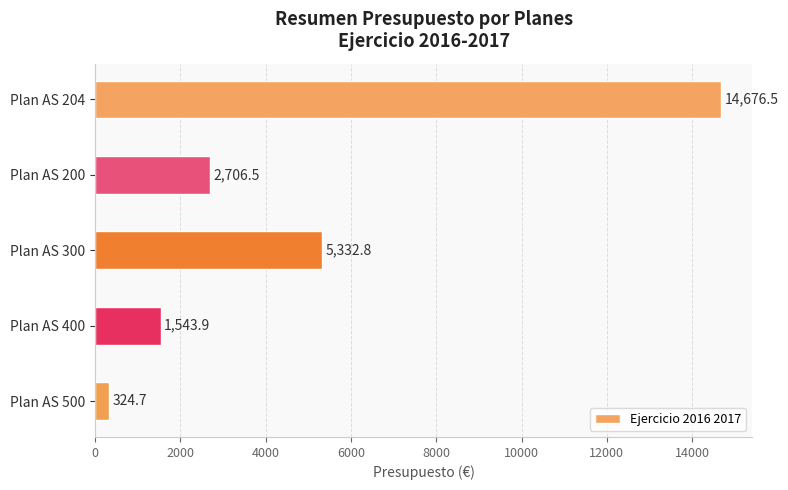

What is the difference between the second highest and minimum values?

5008.1